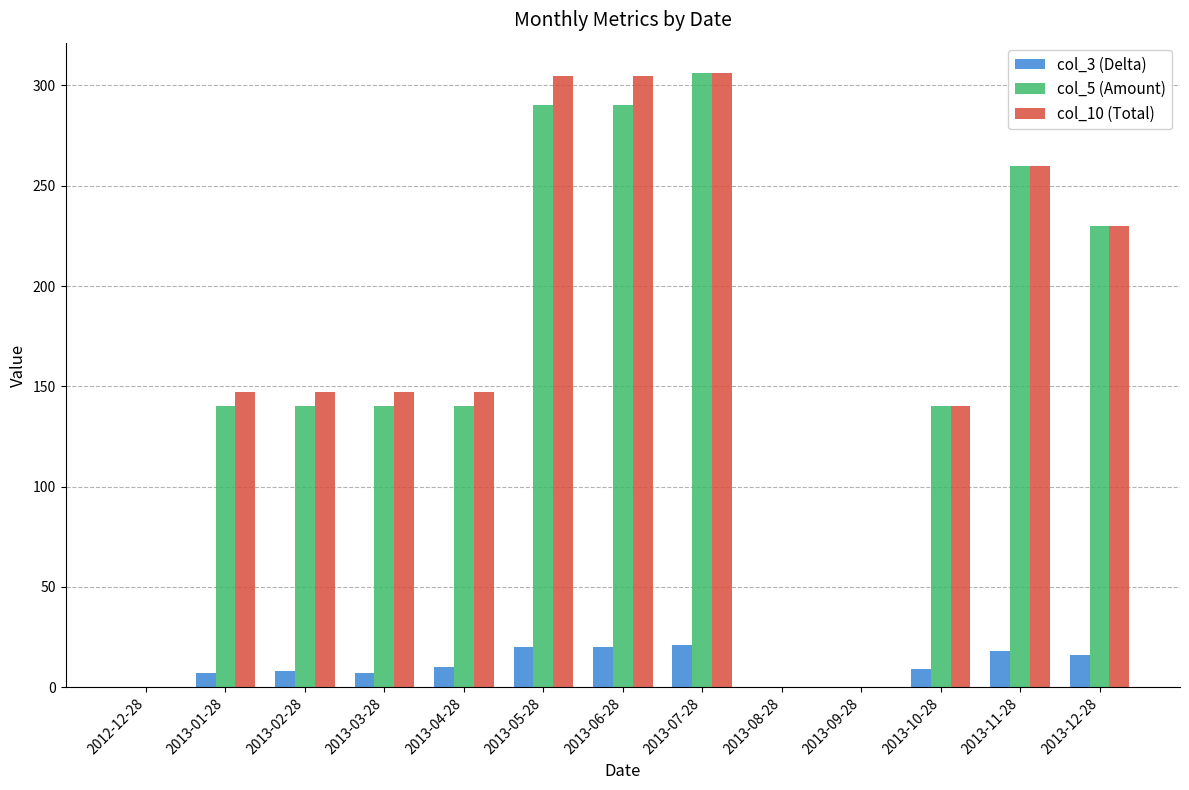

Which series has the largest total across all categories?

col_10 (Total)